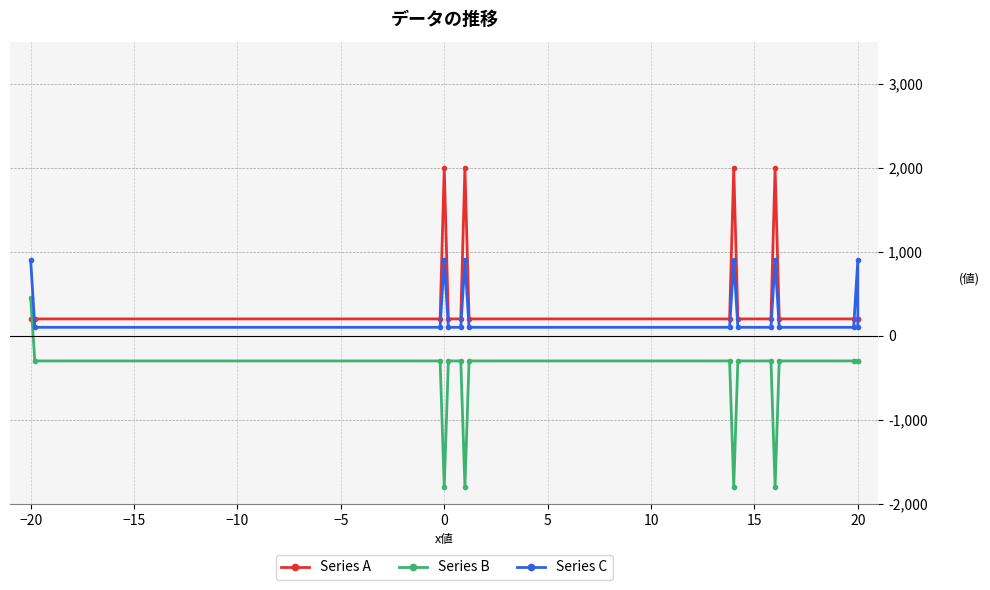

Is this an area chart (filled region under the line)?

No